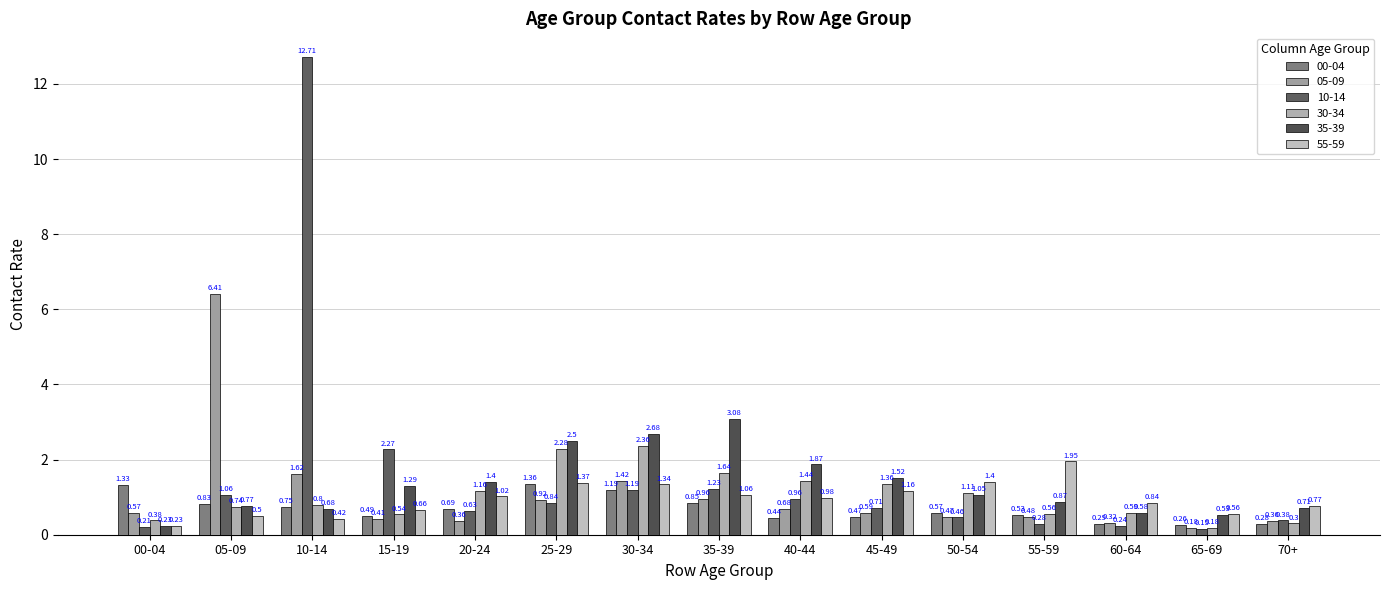

The 00-04 series shows 0.5 at 45-49. True or false?

True